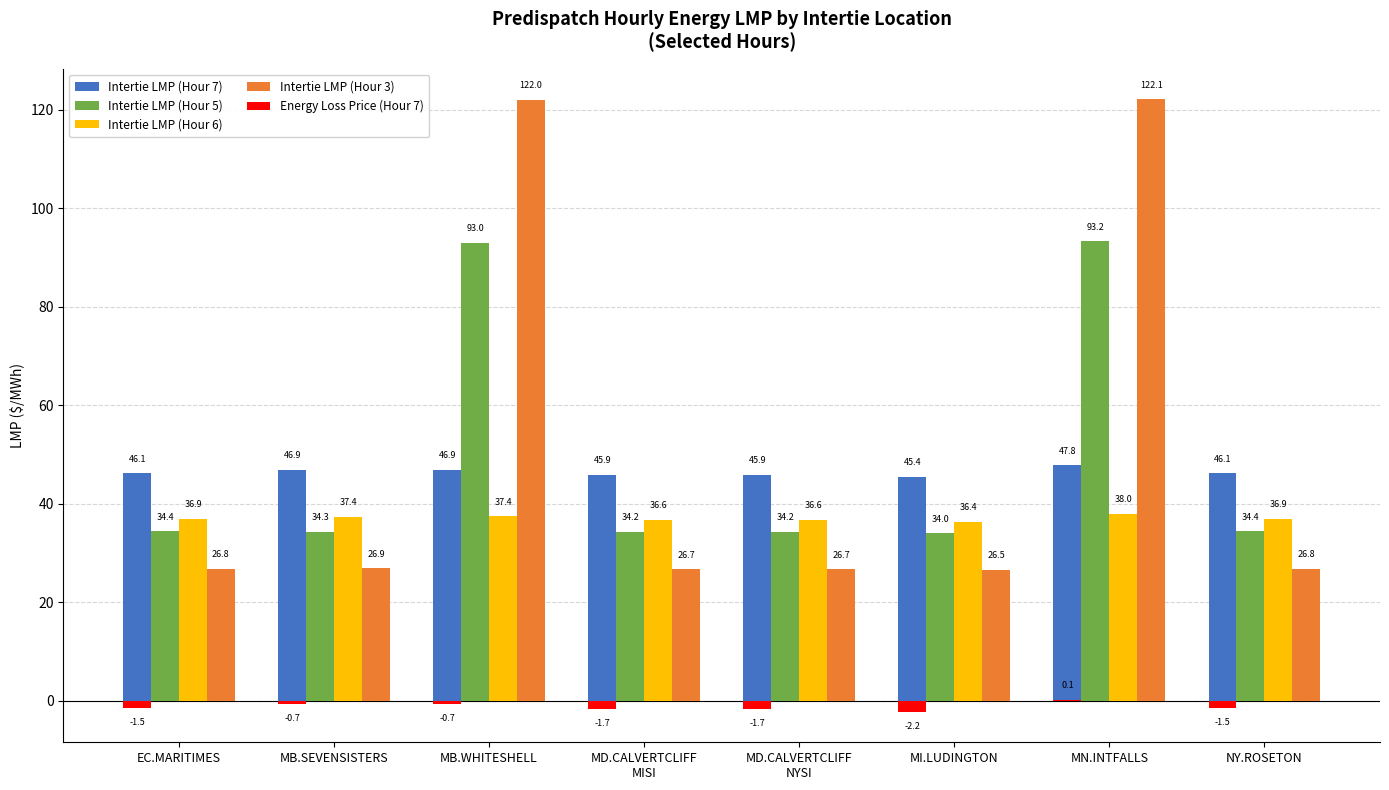

At which category does the chart reach its peak across all series?

MN.INTFALLS